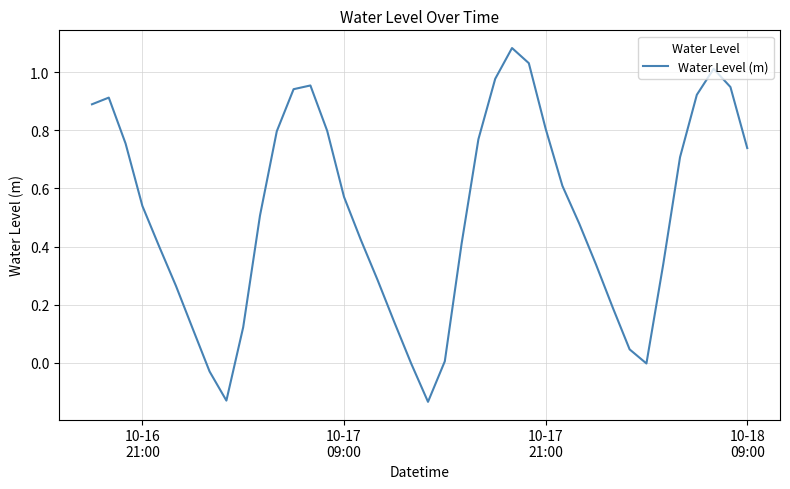

How many lines are shown in the chart?

1